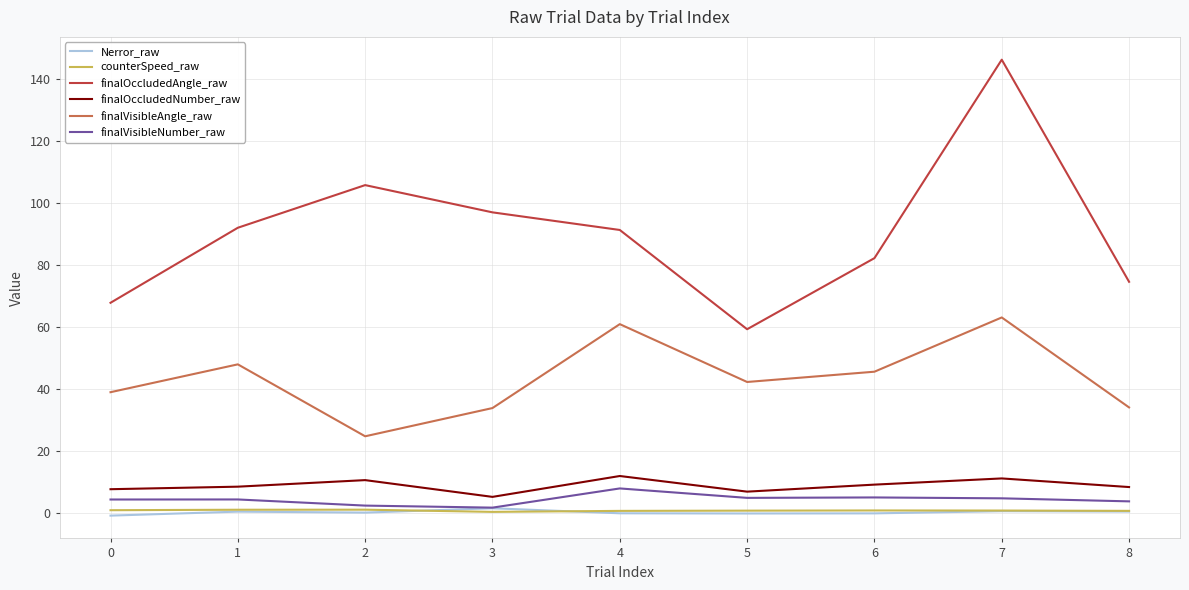

Is it true that finalVisibleNumber_raw equals 4.9 at 7?

True